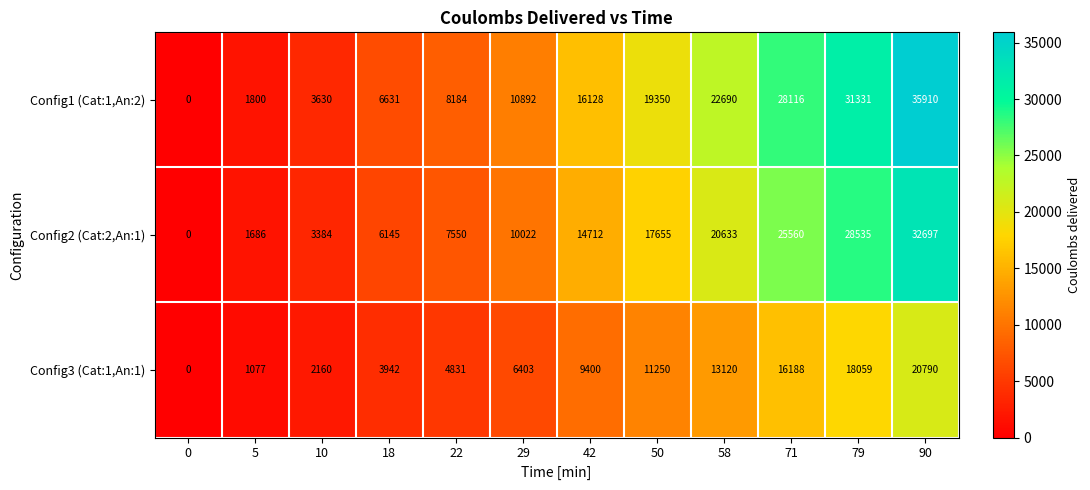

Read the Config1 (Cat:1,An:2) value at 50.

19350